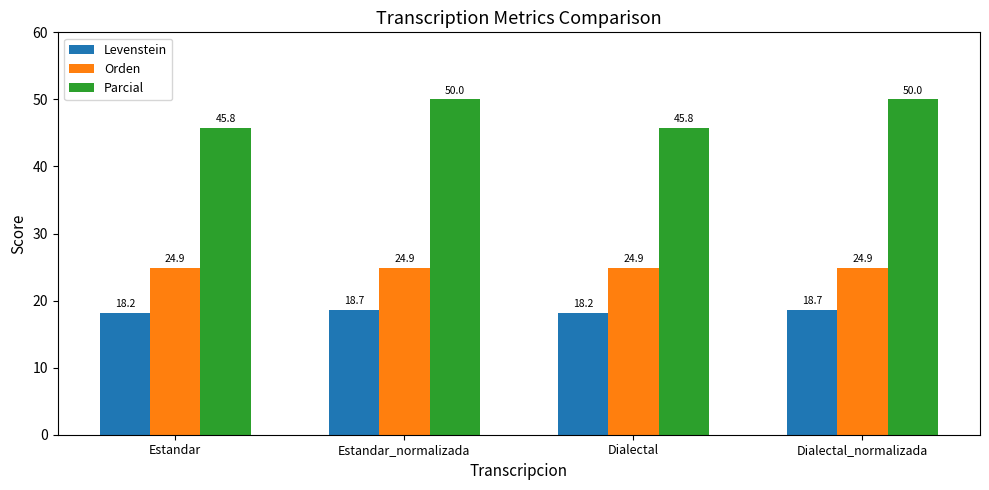

What is the minimum value shown in the chart?

18.2